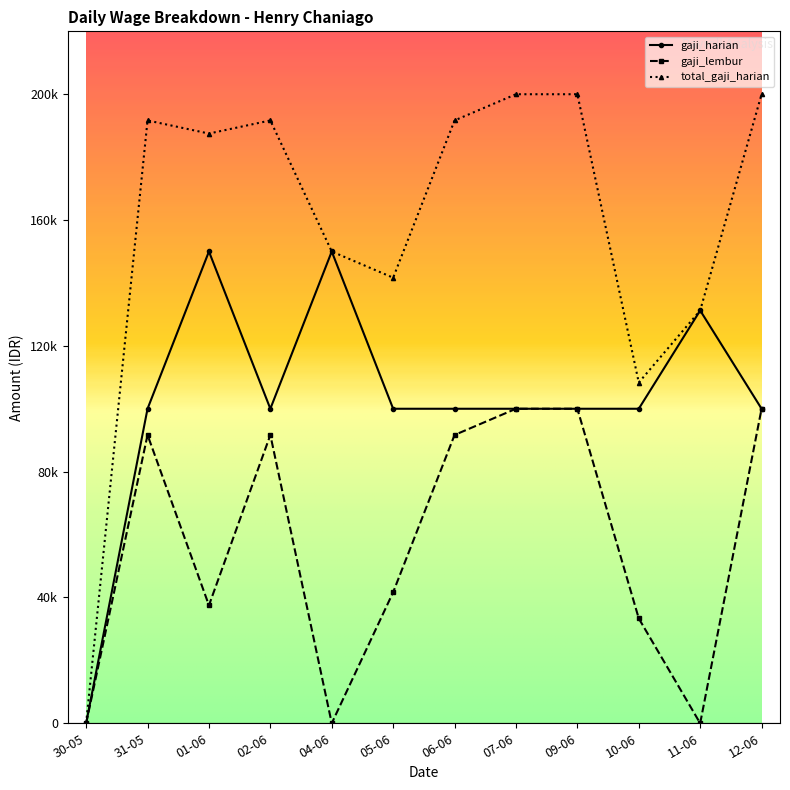

Which has a higher value, 31-05 or 10-06?

31-05